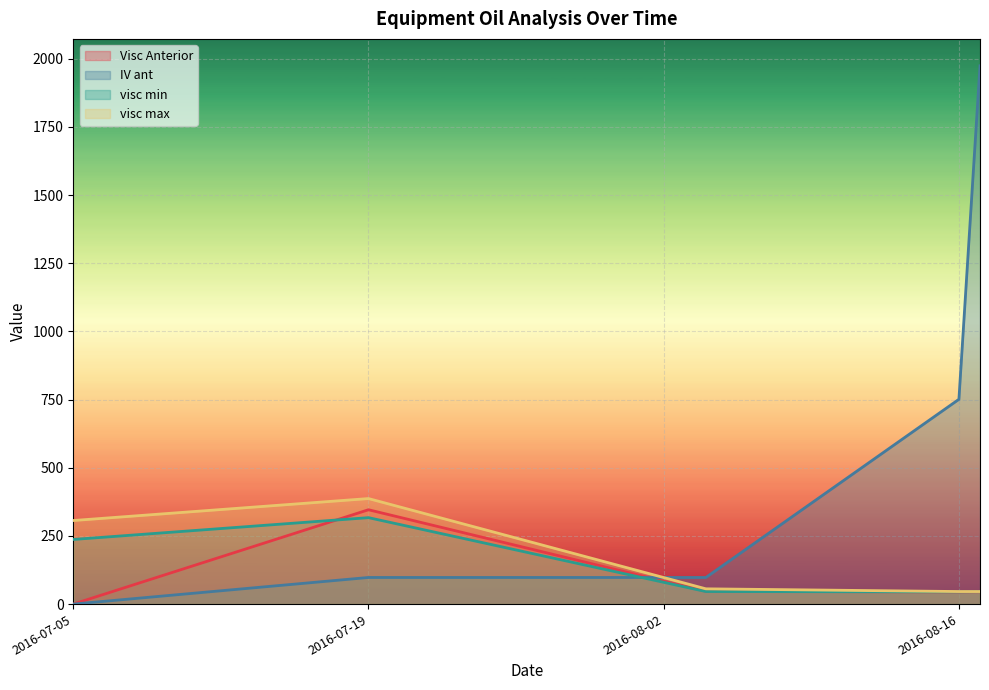

What are all the series names shown in the legend?

Visc Anterior, IV ant, visc min, visc max